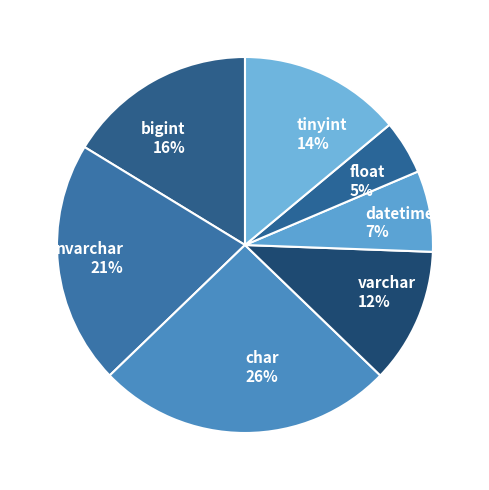

True or false: float accounts for 5% of the total.

True